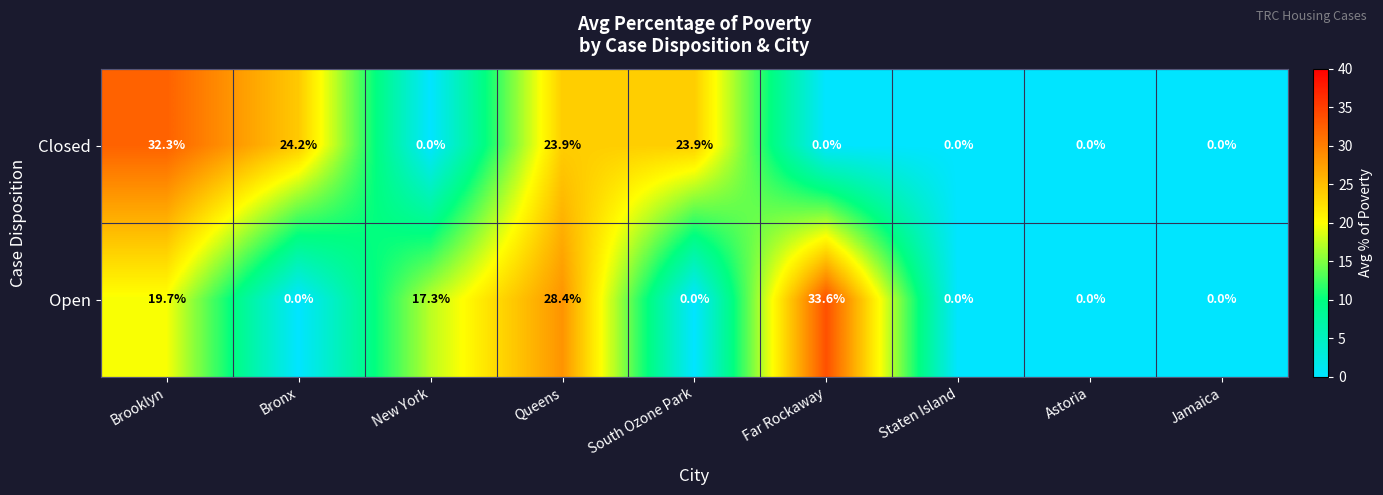

List the series in order of their overall mean, highest first.

Closed, Open